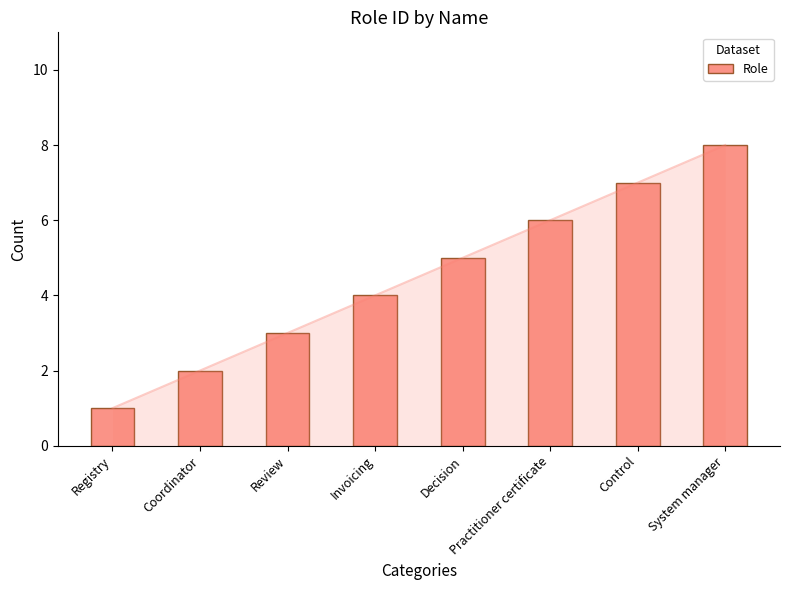

Rank the categories by value from highest to lowest.

System manager, Control, Practitioner certificate, Decision, Invoicing, Review, Coordinator, Registry